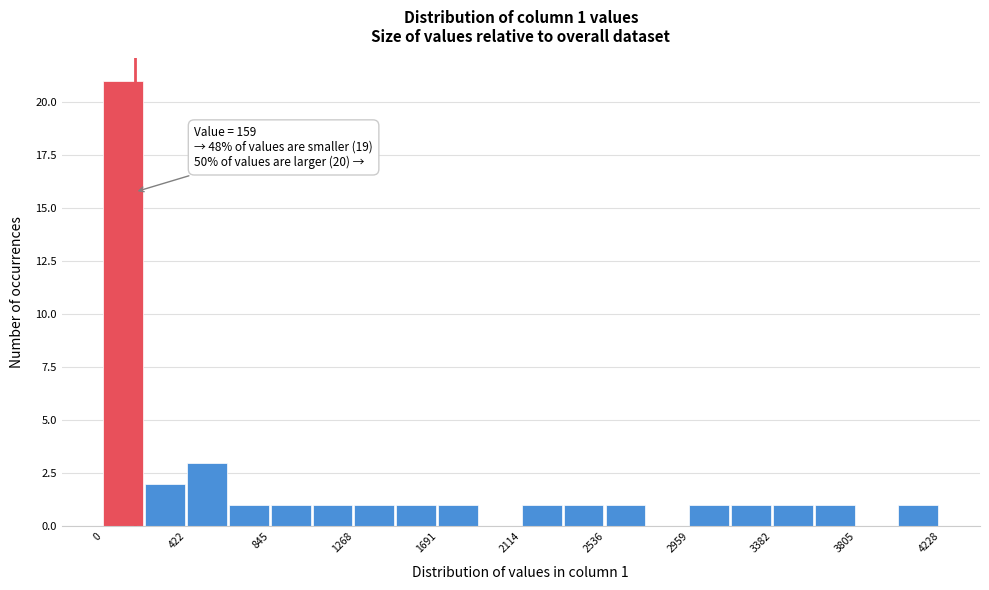

Which range on the x-axis has the tallest bar?

0 to 200